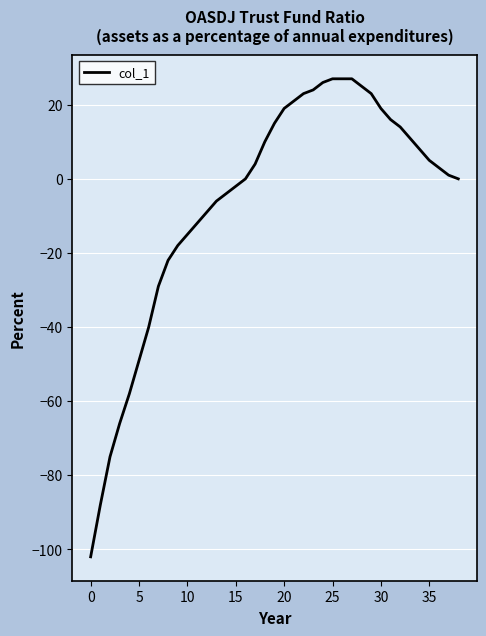

What is the smallest value displayed?

-102